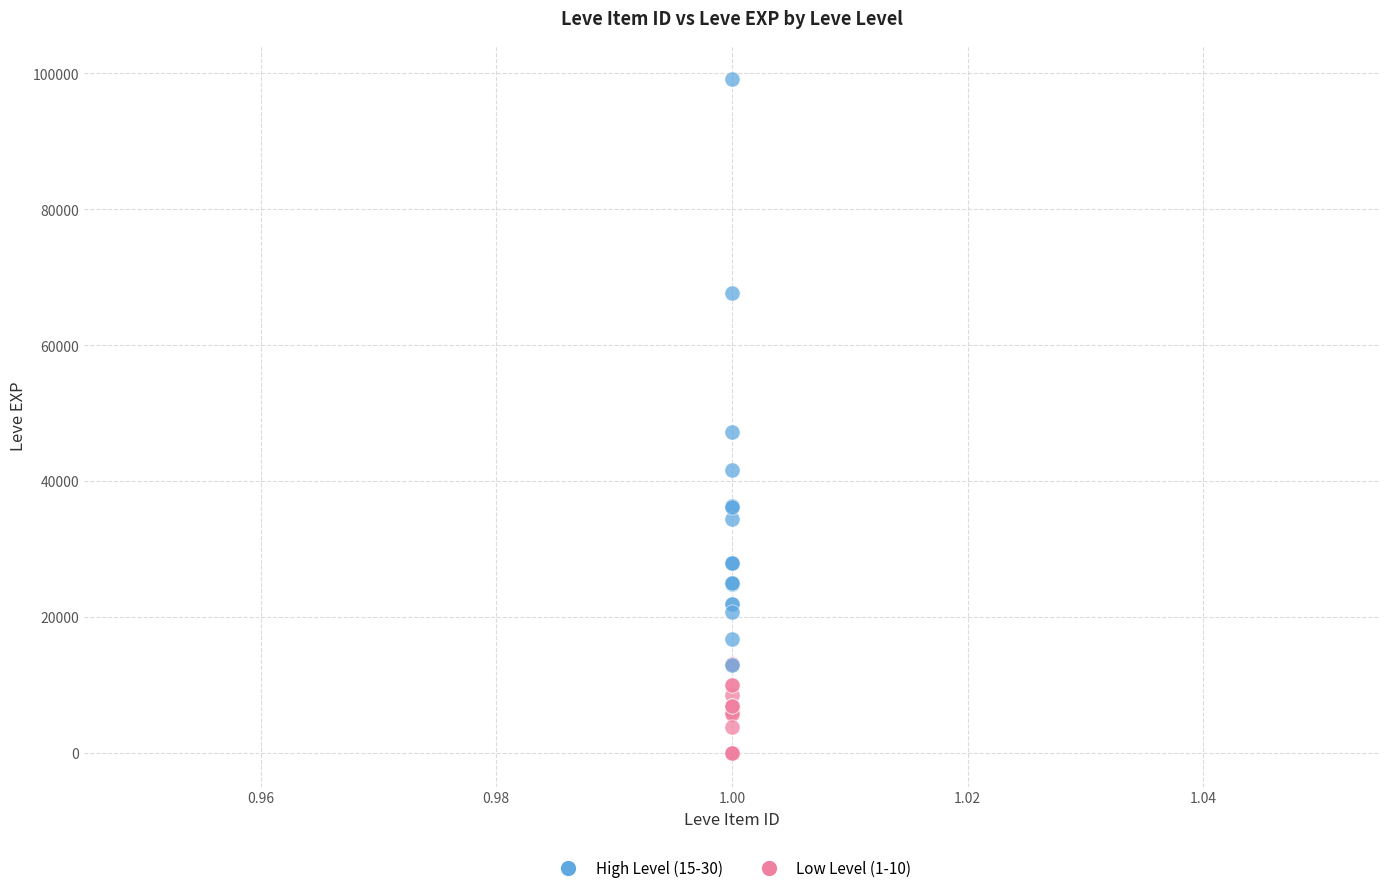

Which series has the largest Y range (max minus min)?

High Level (15-30)